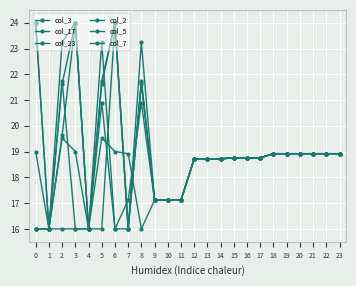

At which category is the sum across all series the highest?

8